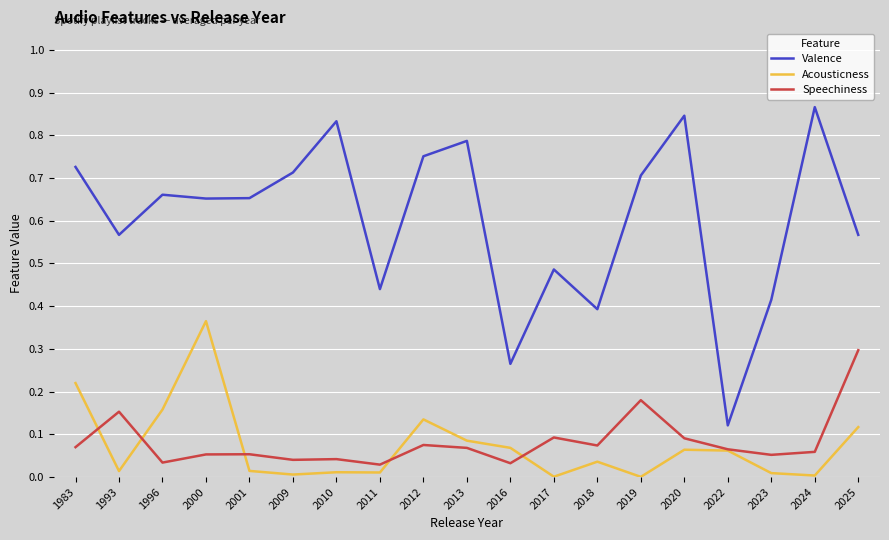

The Speechiness series shows 0.1 at 2020. True or false?

True